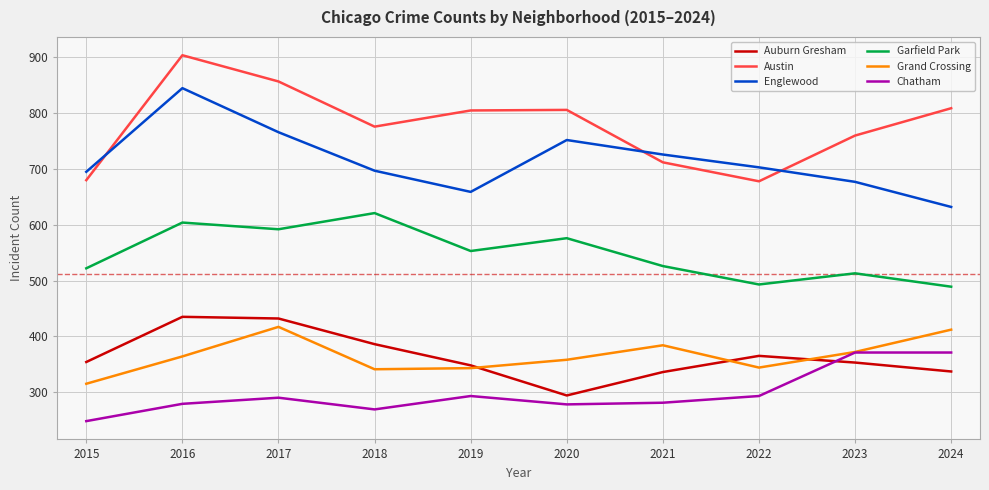

What is the sum of the Austin values at 2017 and 2019?

1662